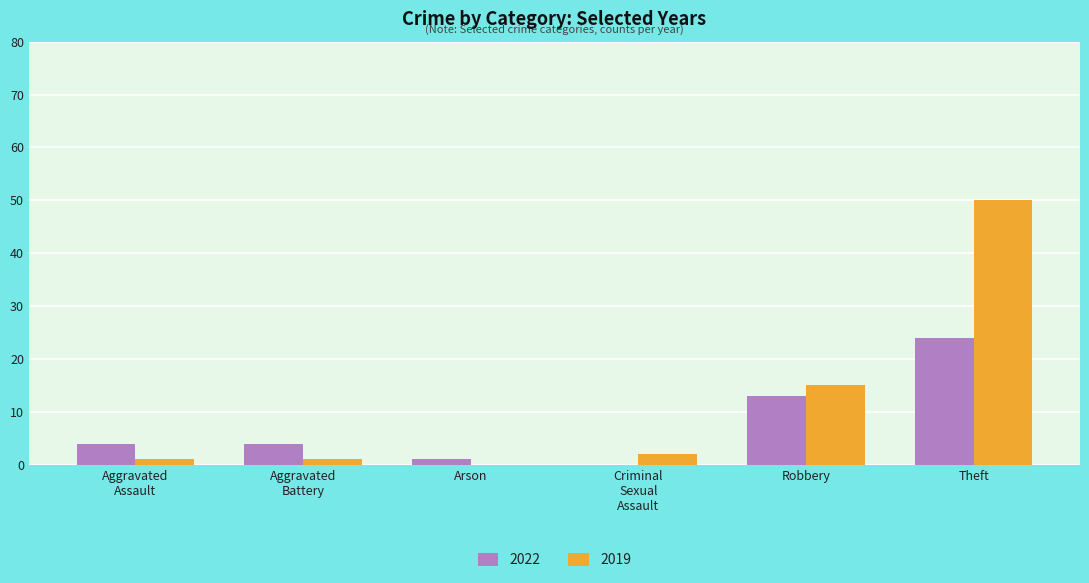

Which category has the highest value across all series?

Theft